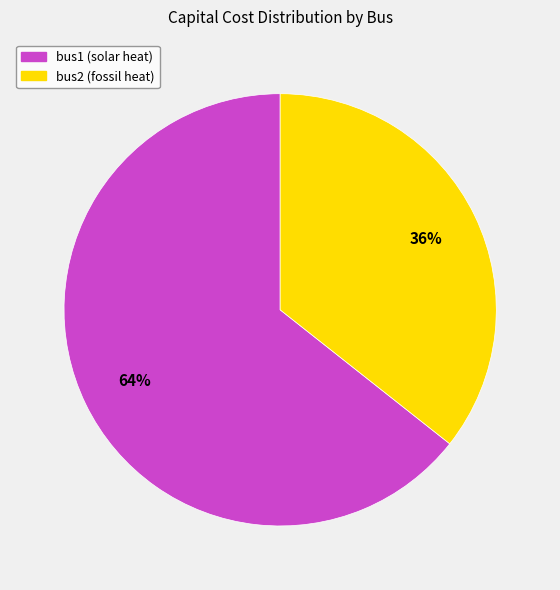

Is it true that bus1 (solar heat) is 64% of the pie?

True